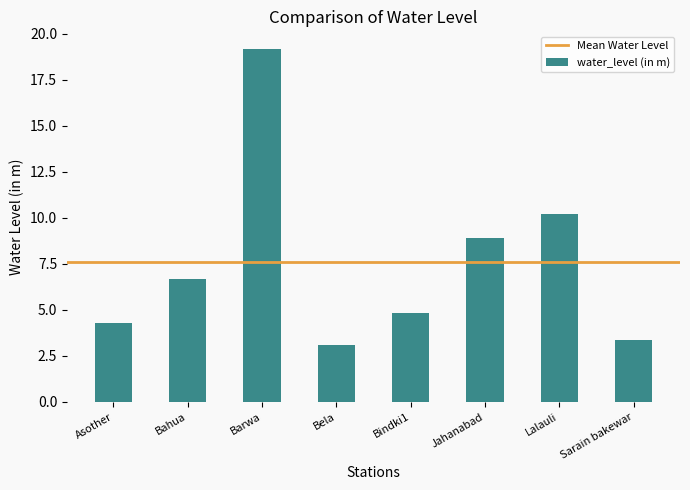

What is the smallest value displayed?

3.1